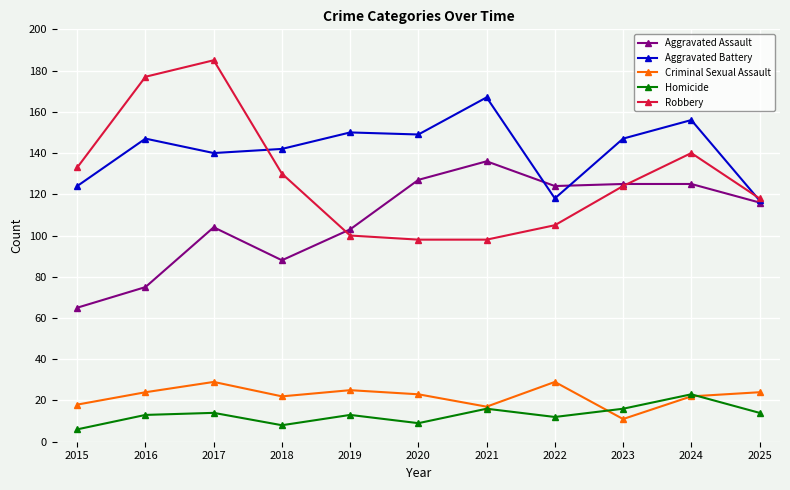

What is the maximum value shown in the chart?

185